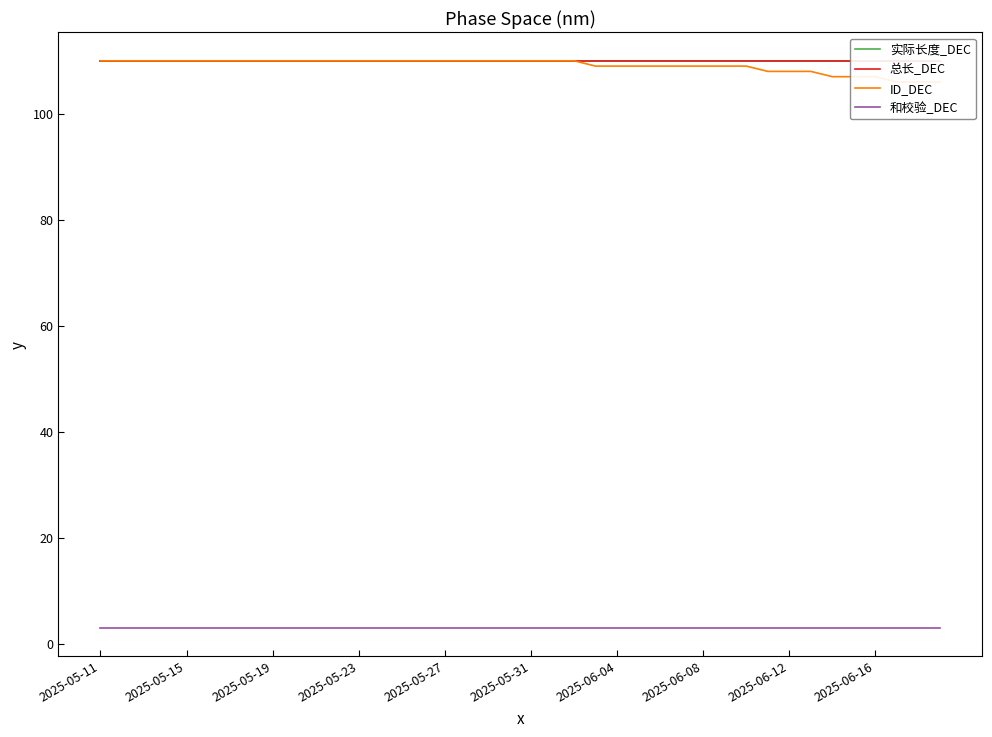

Which series has the widest spread of values?

ID_DEC